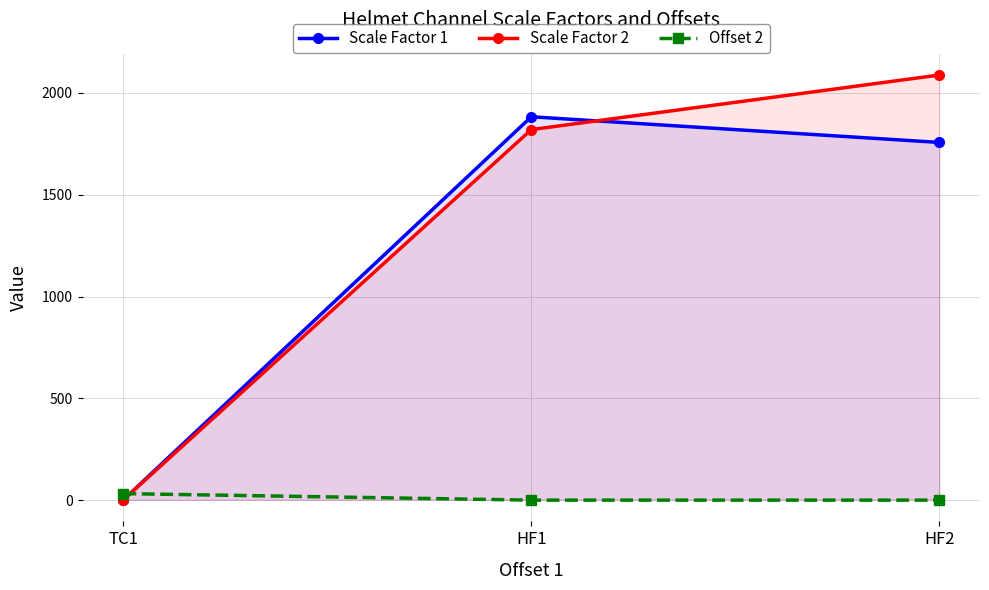

Which series has the largest total across all categories?

Scale Factor 2